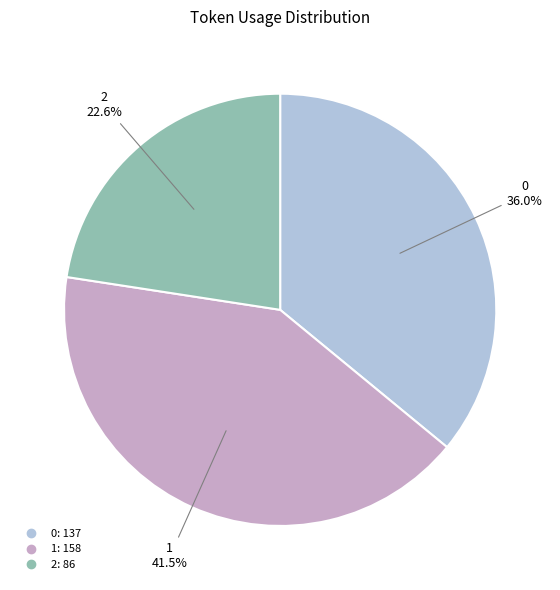

Count the number of slices in the pie.

3